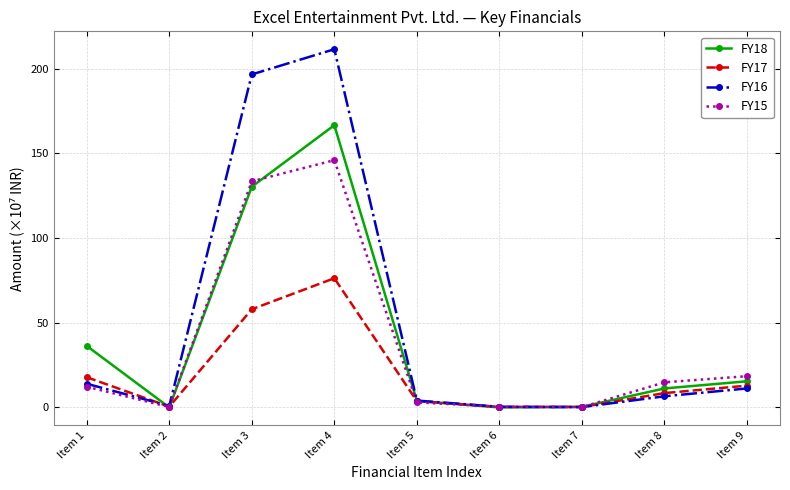

List the series in order of their peak value, highest first.

FY16, FY18, FY15, FY17